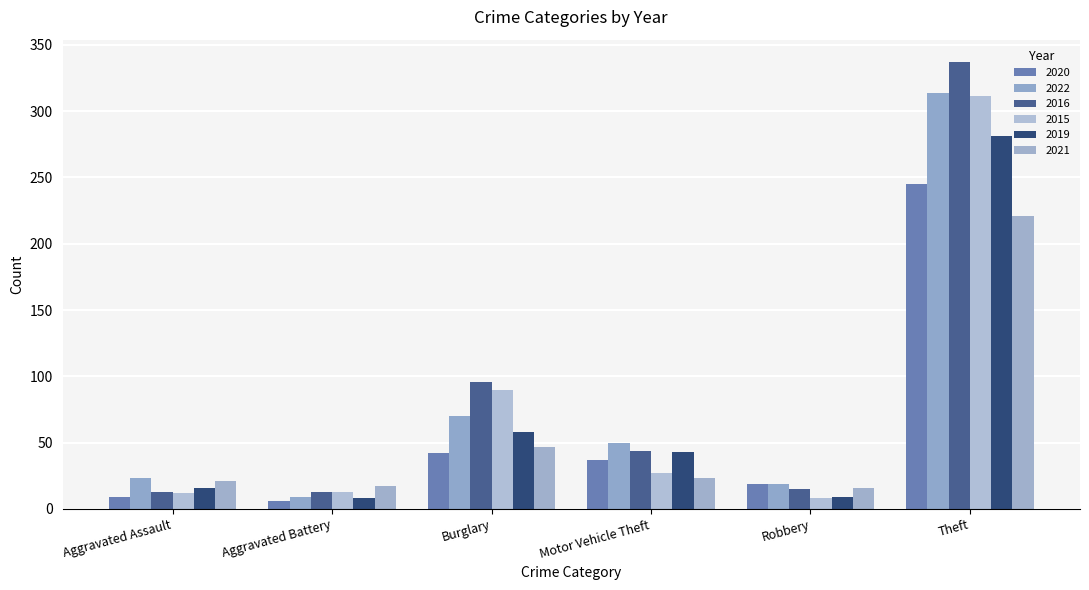

True or false: 2019 has a value of 43 at Motor Vehicle Theft.

True